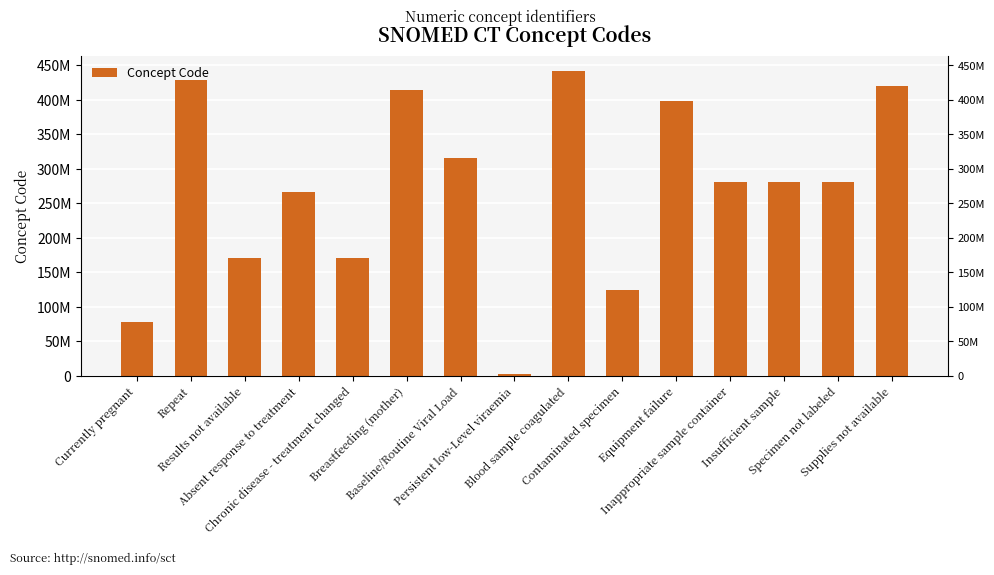

Rank the categories by value from lowest to highest.

Persistent low-Level viraemia, Currently pregnant, Contaminated specimen, Chronic disease - treatment changed, Results not available, Absent response to treatment, Inappropriate sample container, Specimen not labeled, Insufficient sample, Baseline/Routine Viral Load, Equipment failure, Breastfeeding (mother), Supplies not available, Repeat, Blood sample coagulated